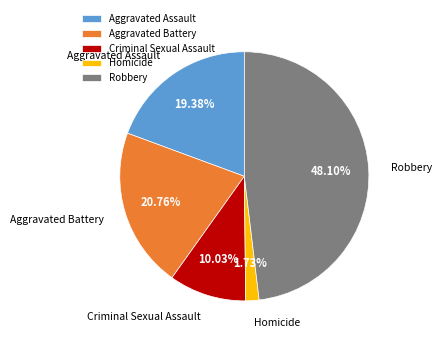

Approximately how many times larger is the value at Criminal Sexual Assault compared to Homicide?

5.8